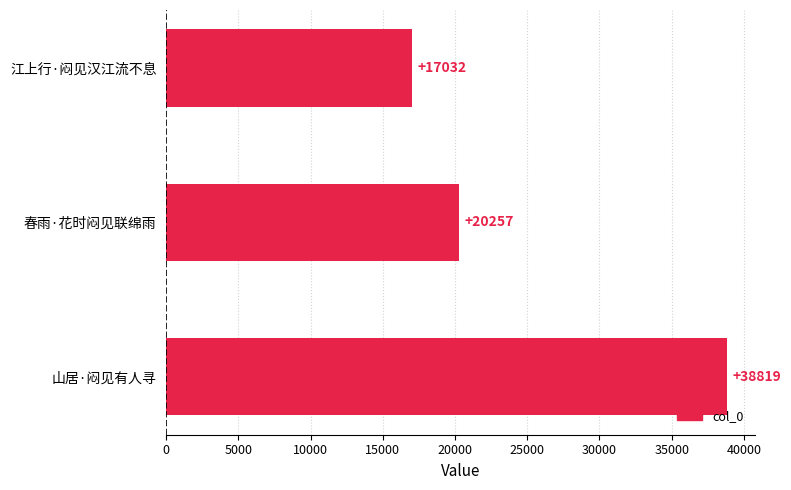

Reading bottom to top, what are all the values shown in this chart?

山居·闷见有人寻=38819	春雨·花时闷见联绵雨=20257	江上行·闷见汉江流不息=17032